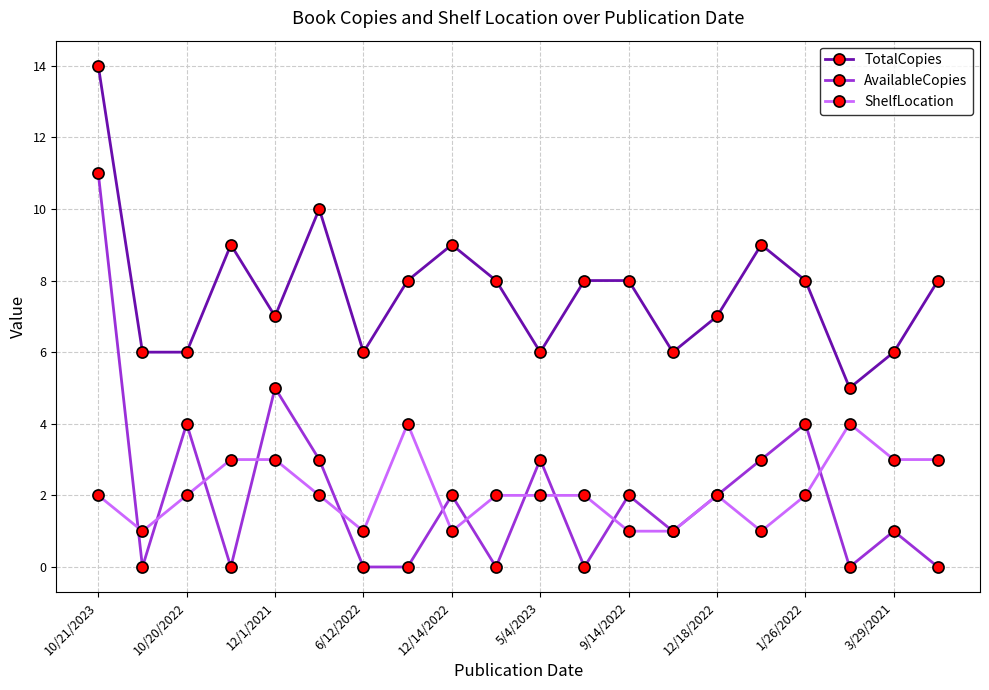

True or false: ShelfLocation has more than 0 points higher than both neighbors.

True